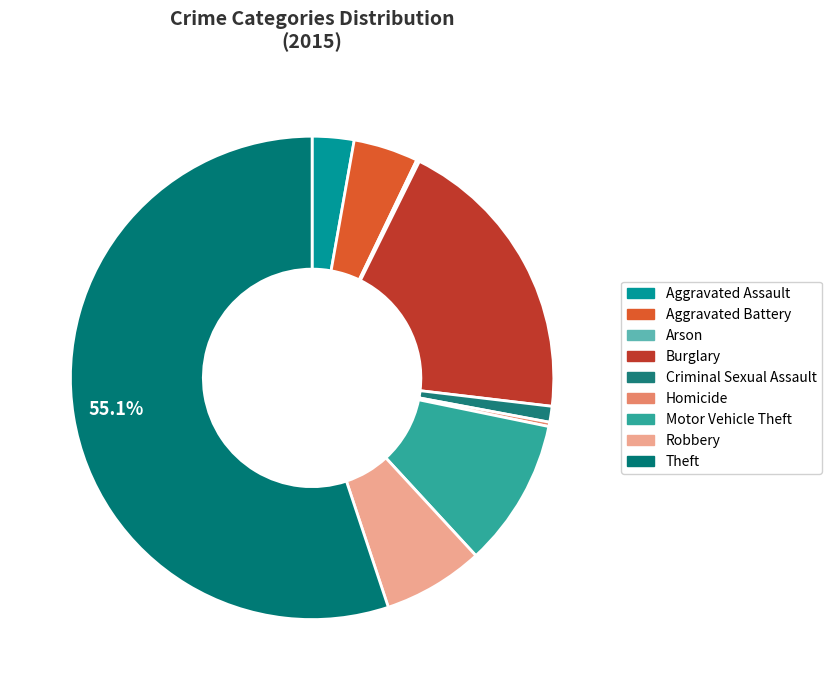

What is the change in value from Burglary to Robbery?

-133